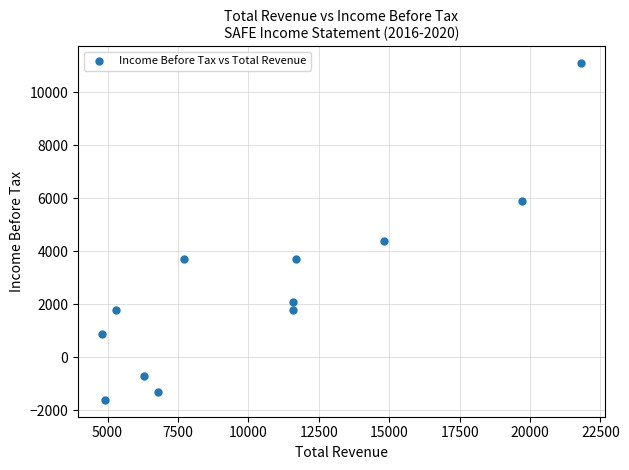

What is the average Y value?

2650